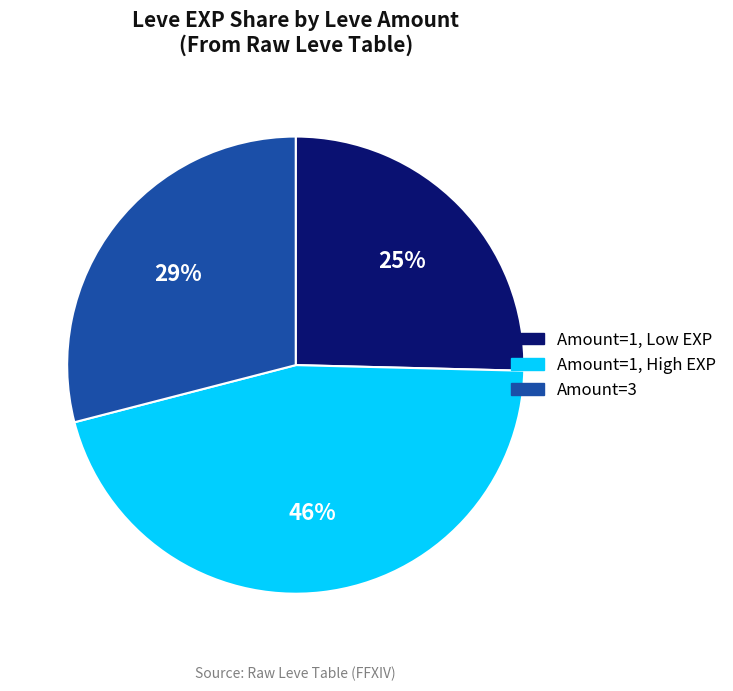

Does any single category account for the majority?

No